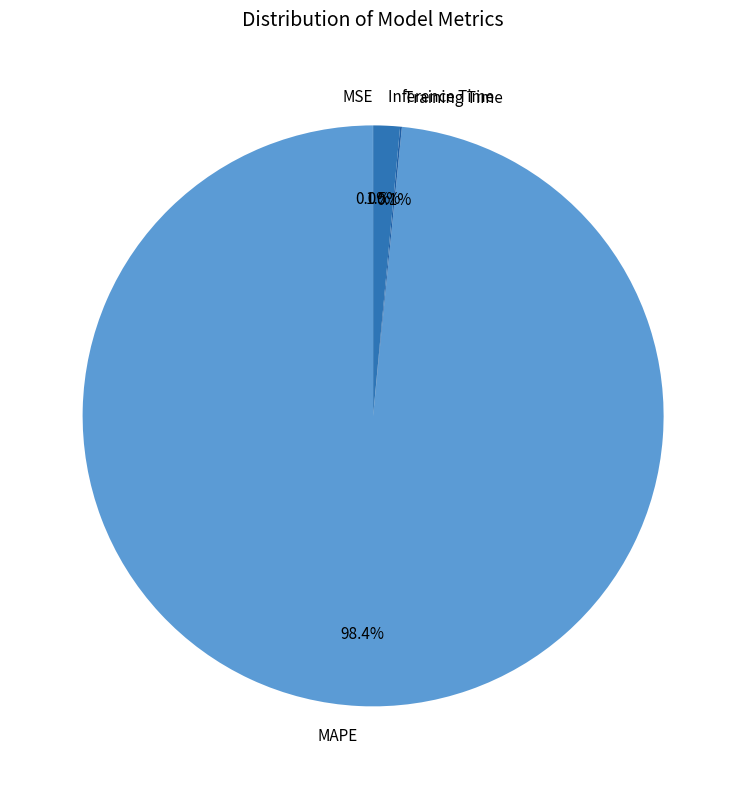

To the nearest percent, what portion does MAPE represent?

98%